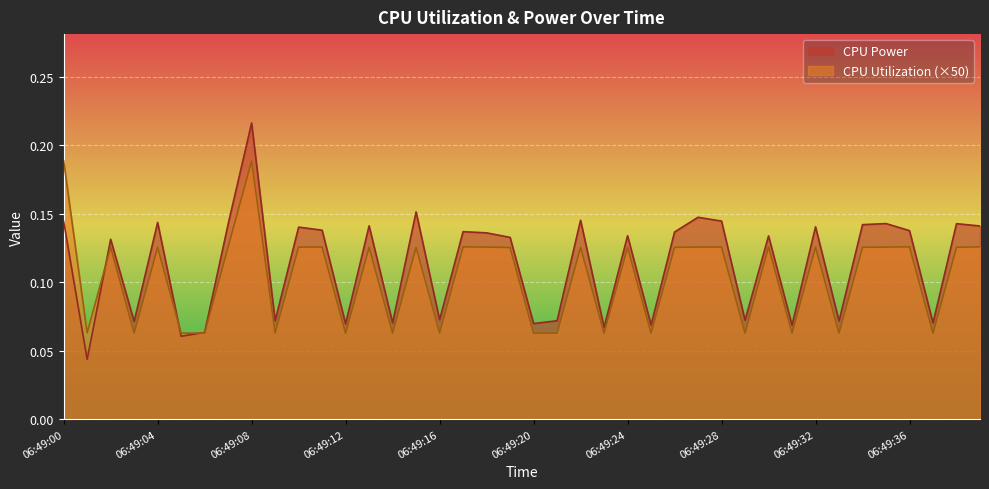

What is the minimum value for CPU Utilization?

0.1